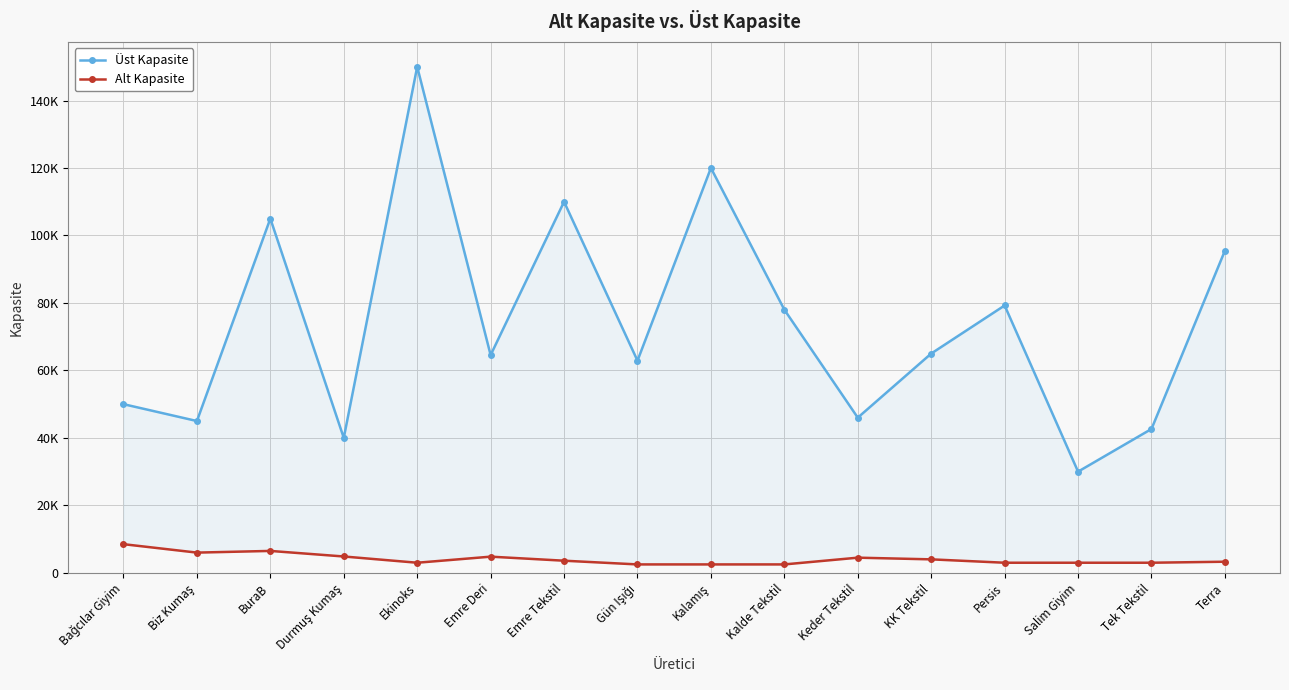

True or false: Alt Kapasite has more than 2 points higher than both neighbors.

True